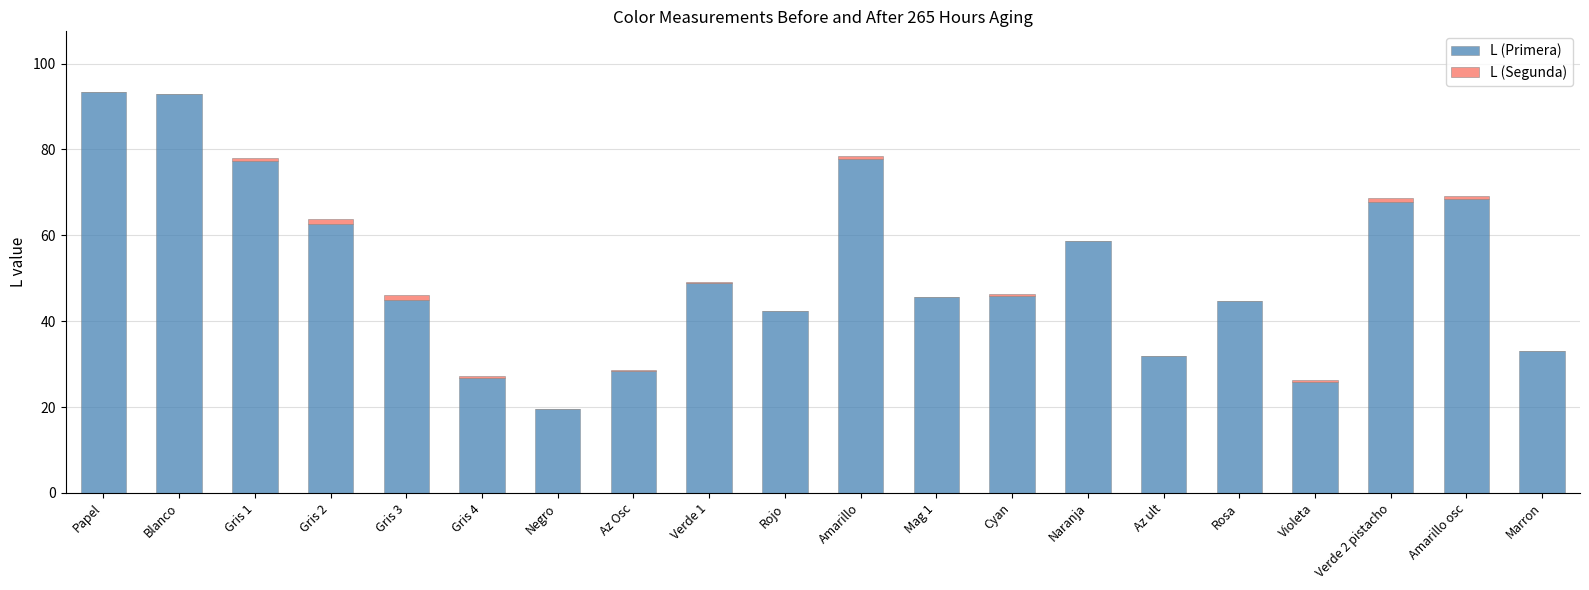

Are the bars horizontal?

No